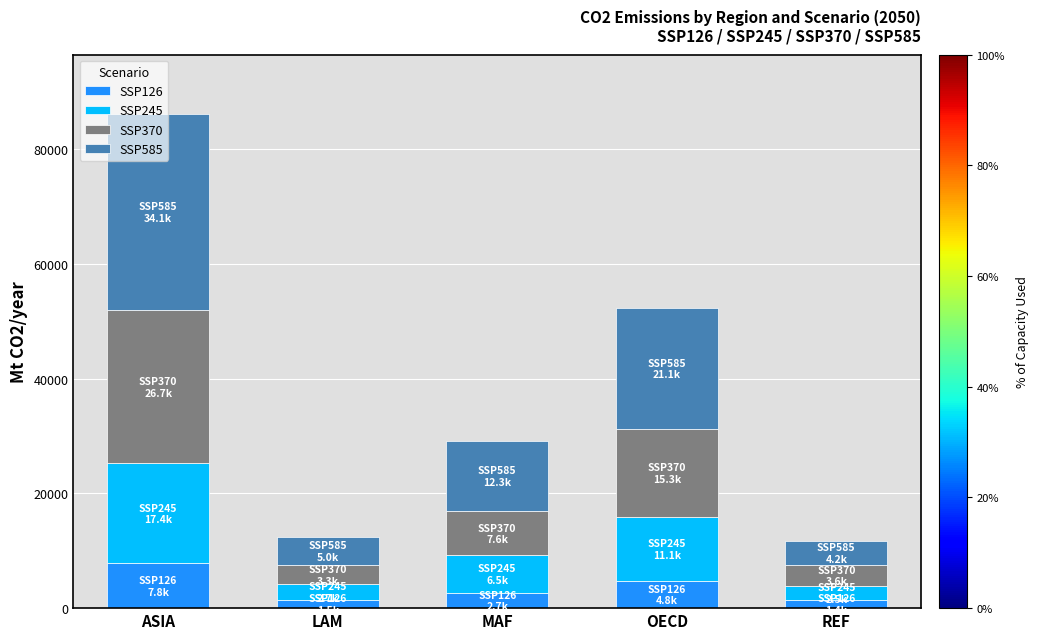

At which category is the sum across all series the highest?

ASIA